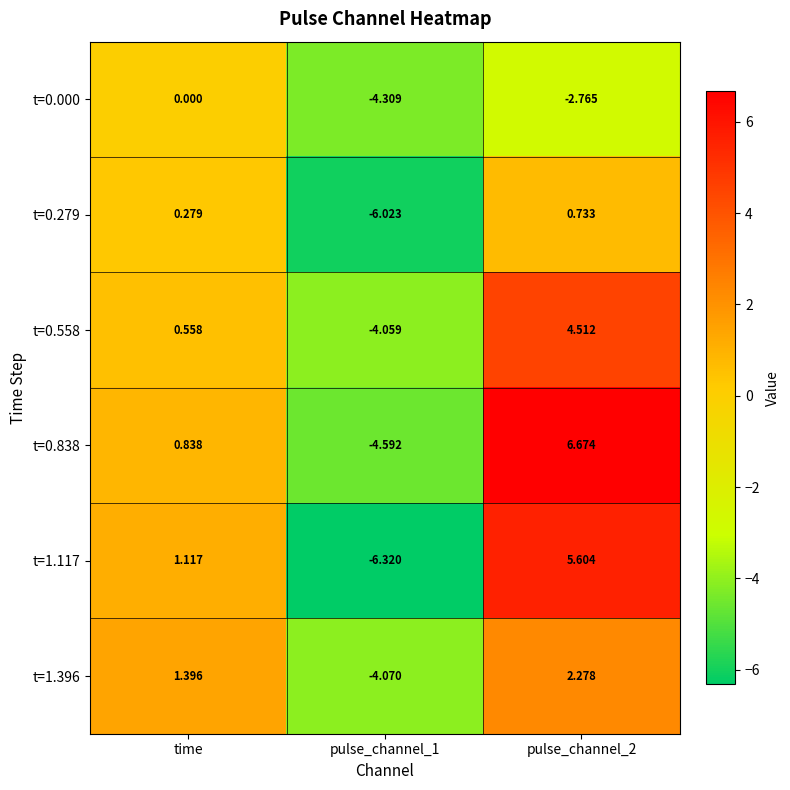

Is the value of t=0.838 at pulse_channel_1 greater than the value of t=0.000 at time?

No